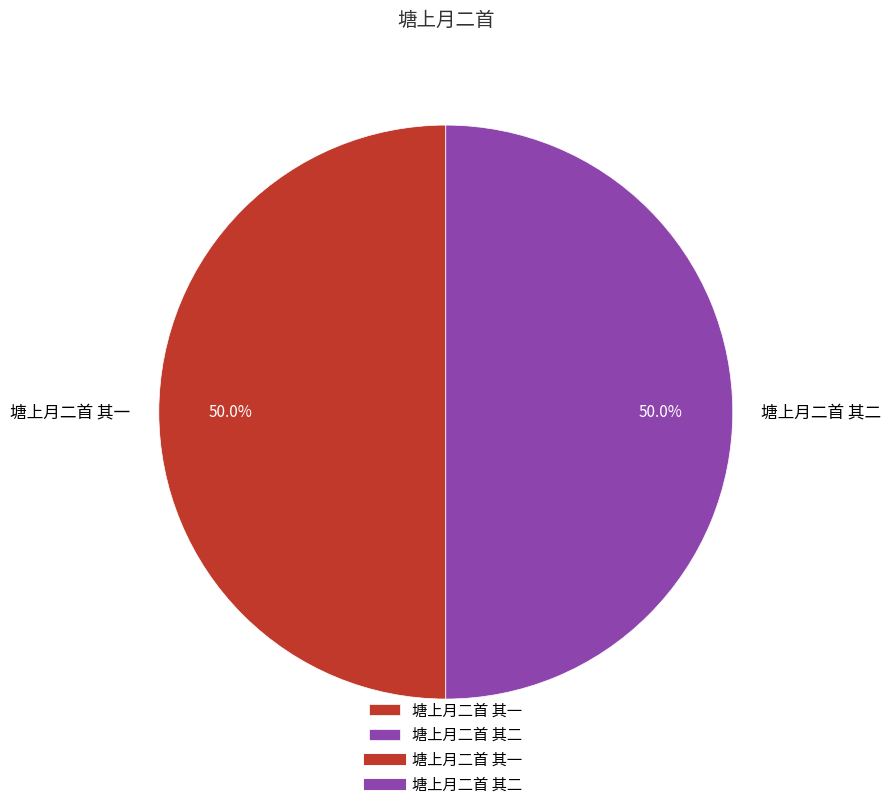

The 塘上月二首 其一 slice represents 59% of the pie. True or false?

False